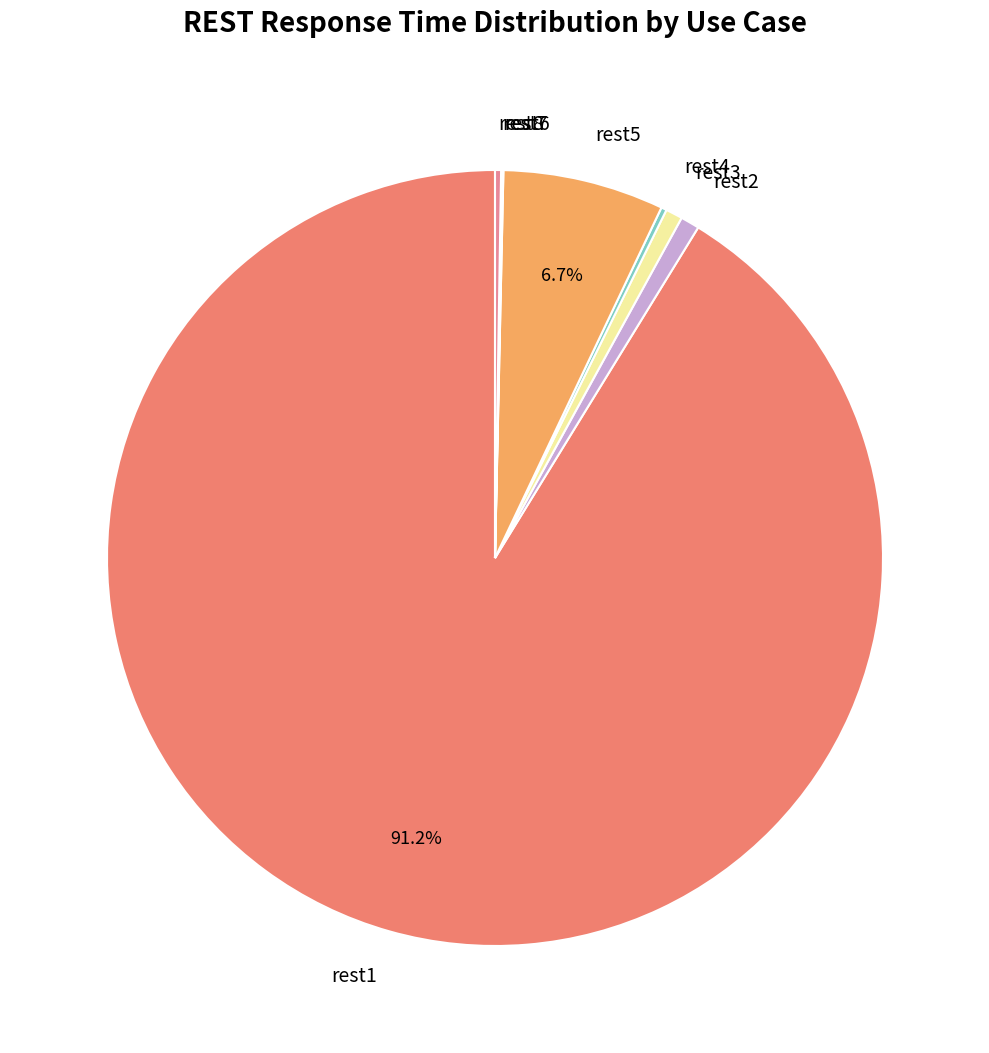

Is there any slice that represents more than half of the pie?

Yes